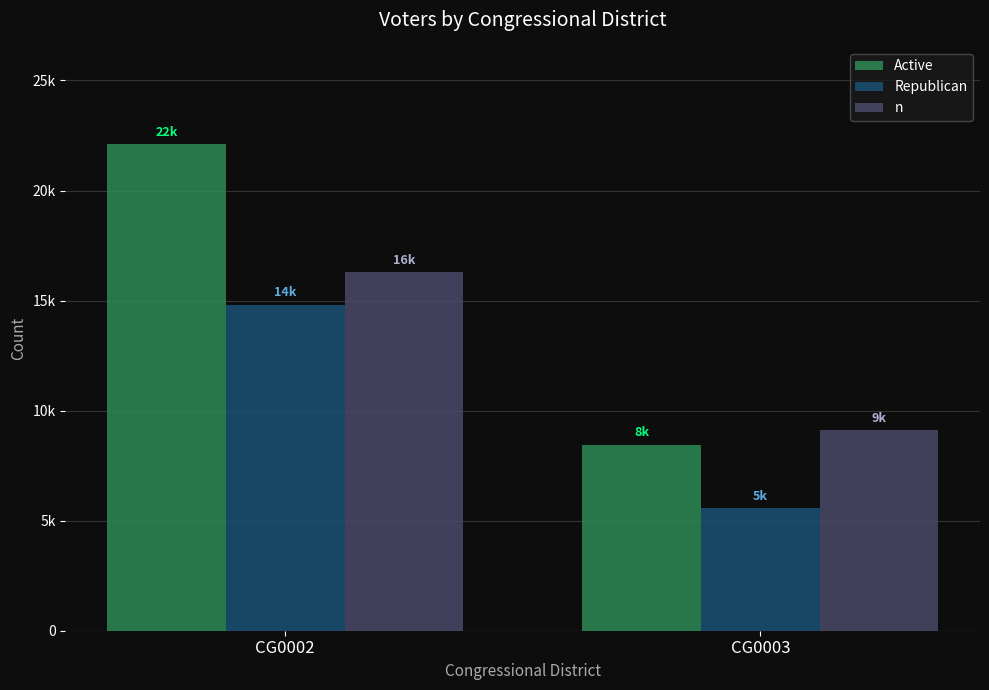

Is it true that Republican equals 7615 at CG0003?

False